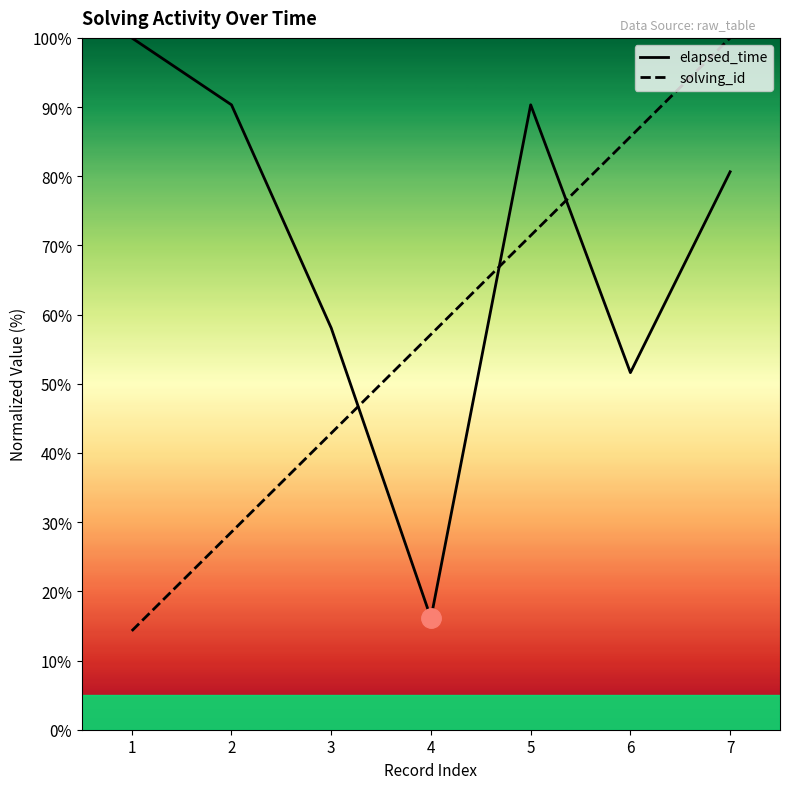

What is the difference between the elapsed_time values at 5 and 7?

9.7